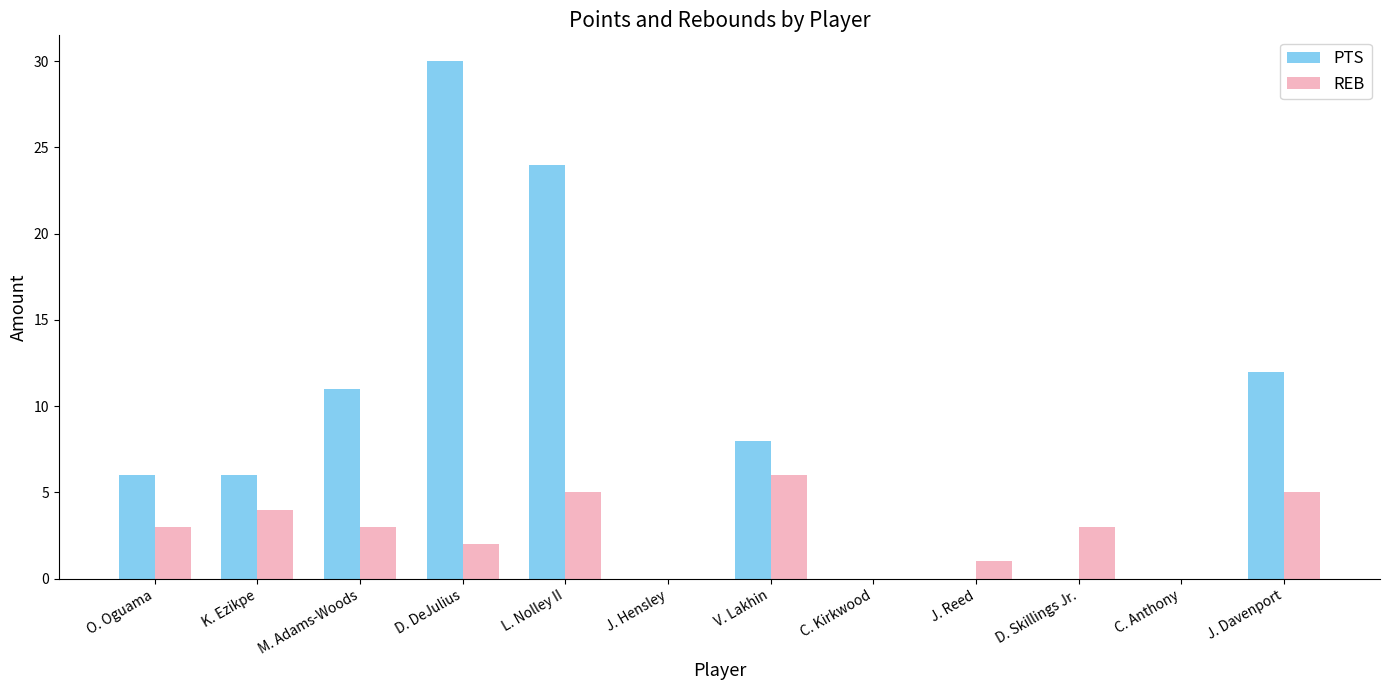

At which category is the sum across all series the highest?

D. DeJulius